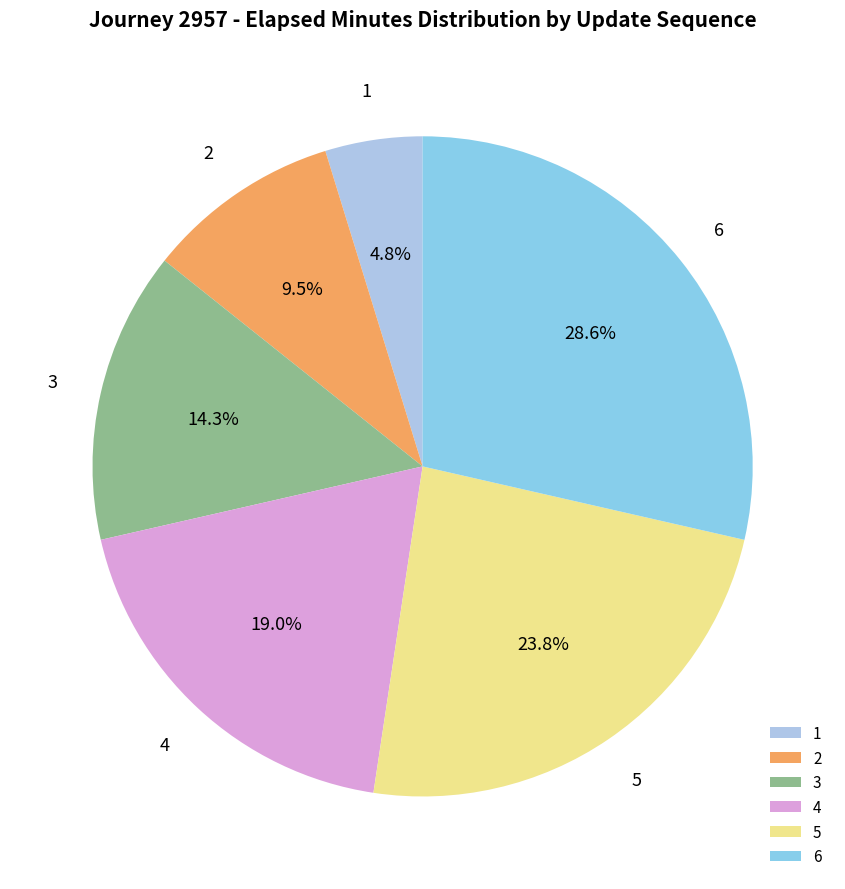

To the nearest percent, what percentage of the pie is 5?

24%